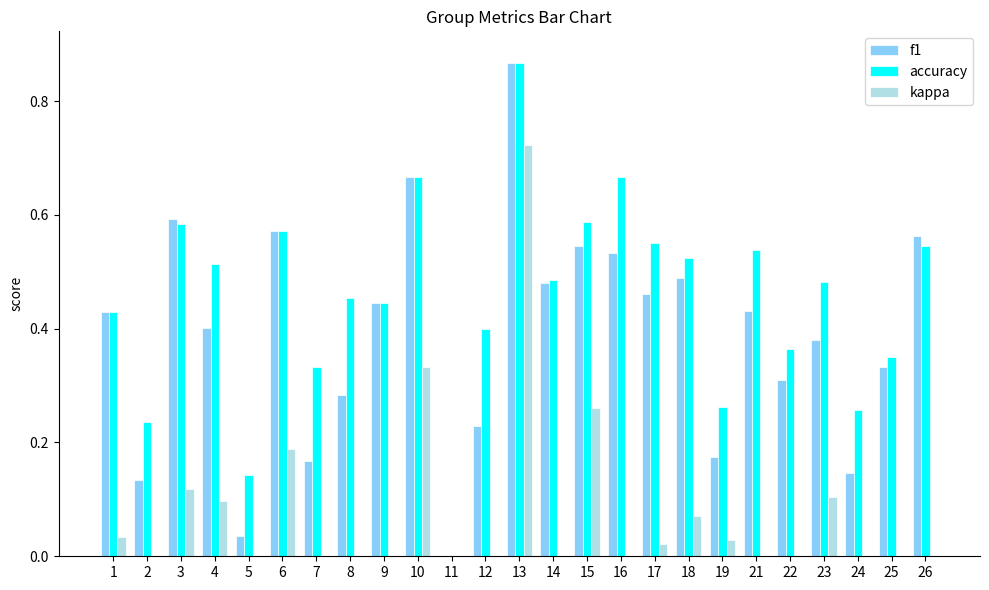

Count the number of categories in the chart.

25